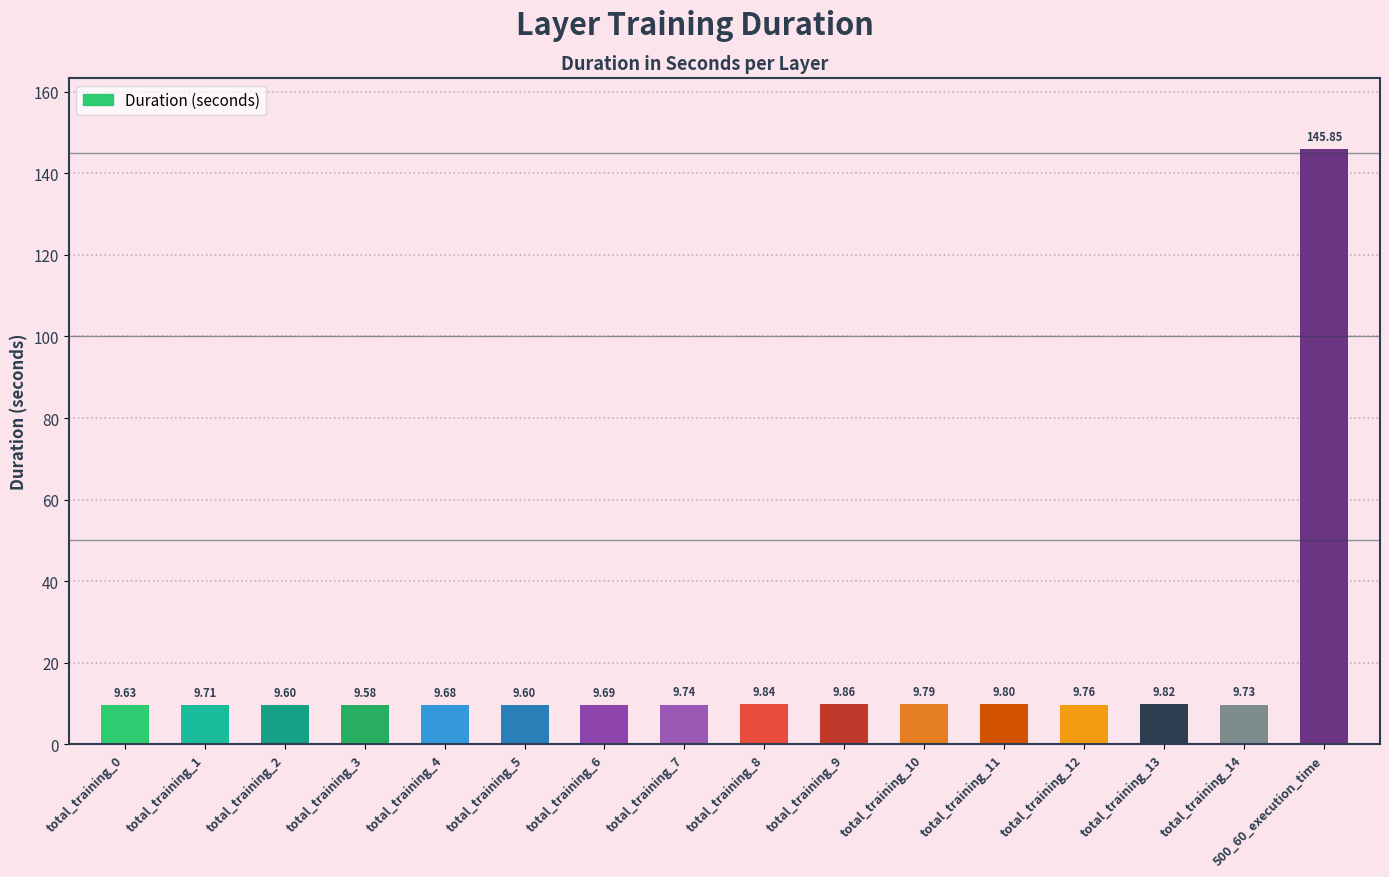

True or false: the data shows 9.6 at total_training_5.

True